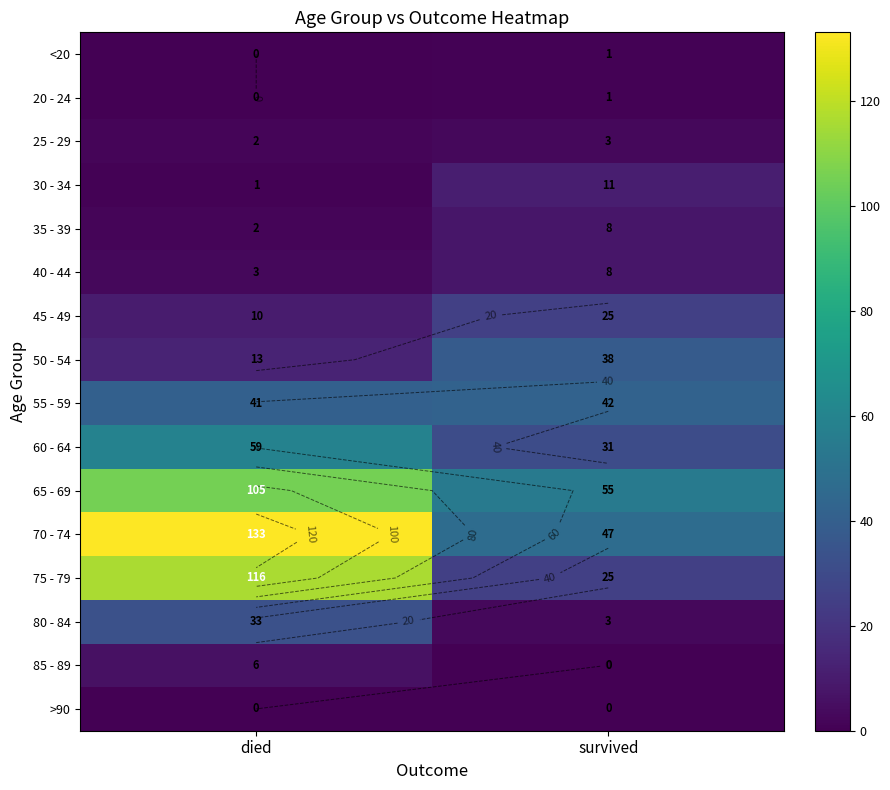

What is the difference between the maximum and minimum values in the 80 - 84 series?

30